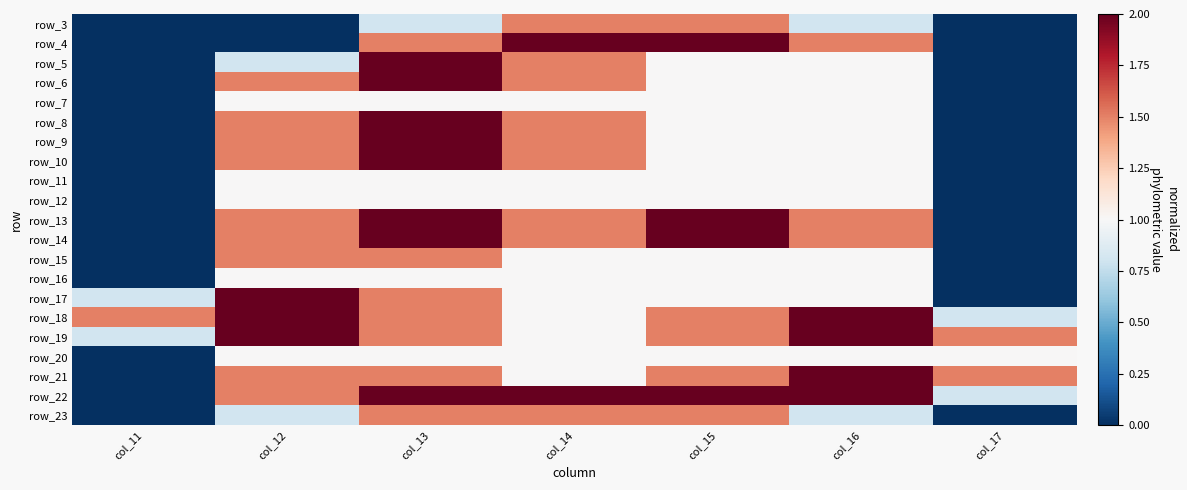

Which has a higher value, col_13 or col_11?

col_13